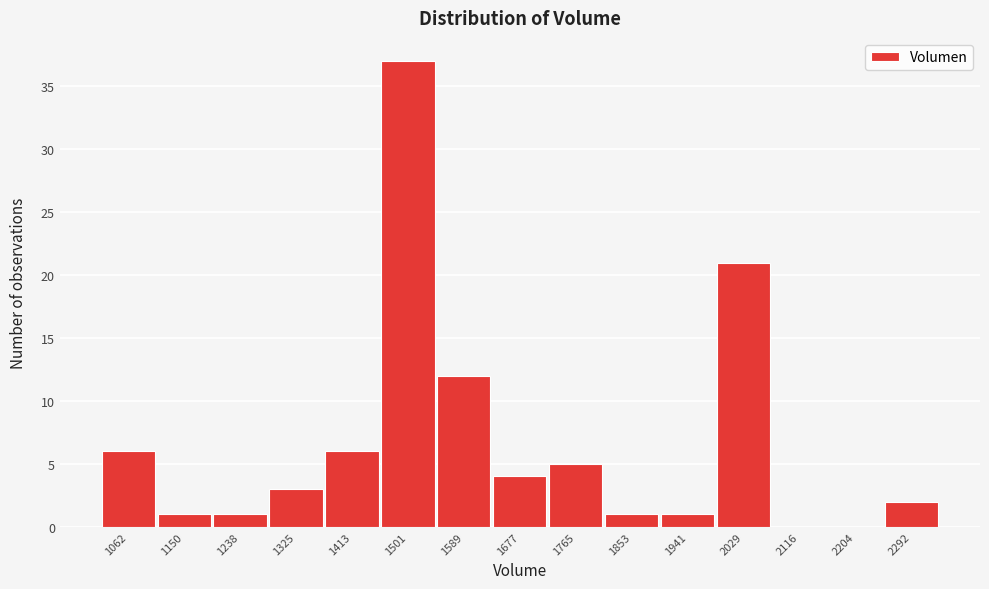

Reading right to left, what are all the values shown in this chart?

2292=2	2204=0	2116=0	2029=21	1941=1	1853=1	1765=5	1677=4	1589=12	1501=37	1413=6	1325=3	1238=1	1150=1	1062=6